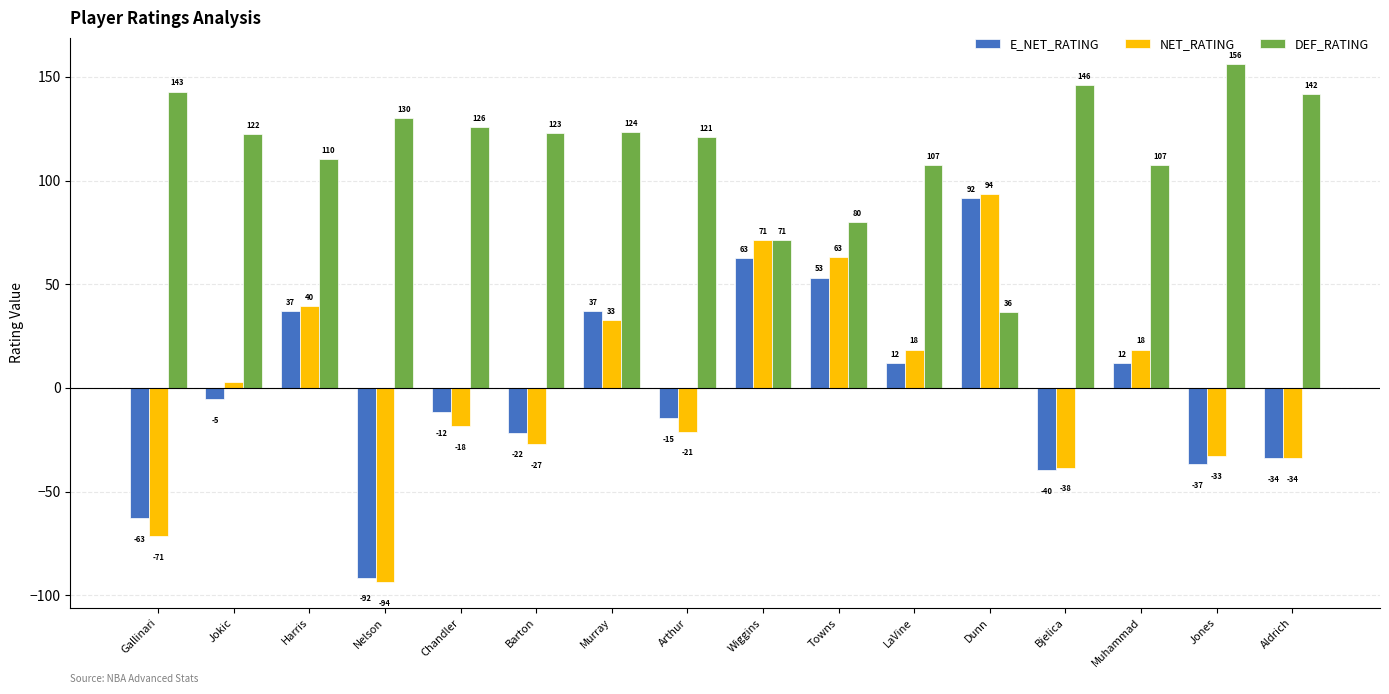

Which series has the largest total across all categories?

DEF_RATING